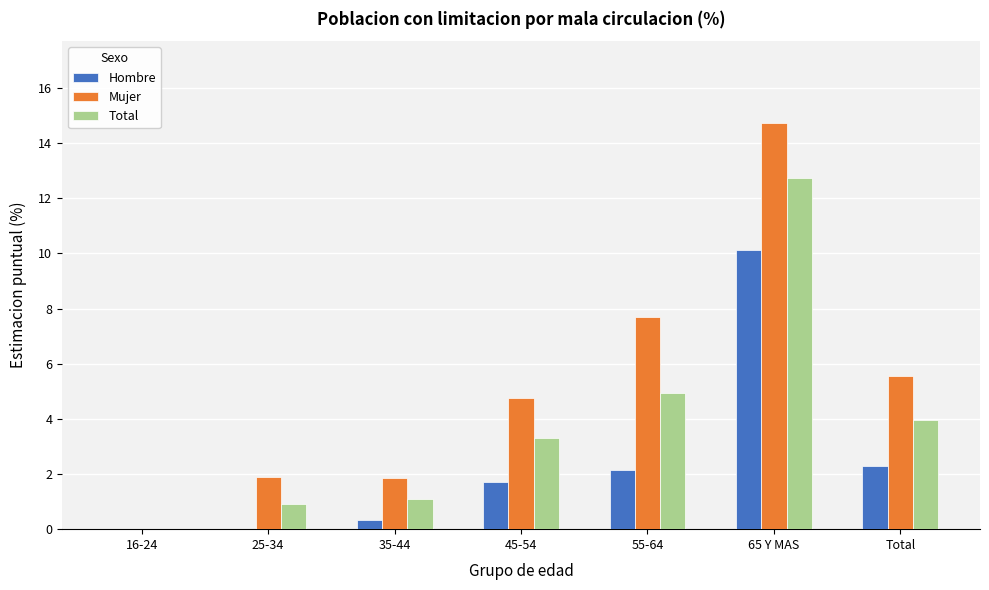

Reading left to right, extract all data points from this chart.

Hombre: 16-24=0.0	25-34=0.0	35-44=0.3	45-54=1.7	55-64=2.1	65 Y MAS=10.1	Total=2.3
Mujer: 16-24=0.0	25-34=1.9	35-44=1.9	45-54=4.8	55-64=7.7	65 Y MAS=14.8	Total=5.5
Total: 16-24=0.0	25-34=0.9	35-44=1.1	45-54=3.3	55-64=4.9	65 Y MAS=12.7	Total=4.0